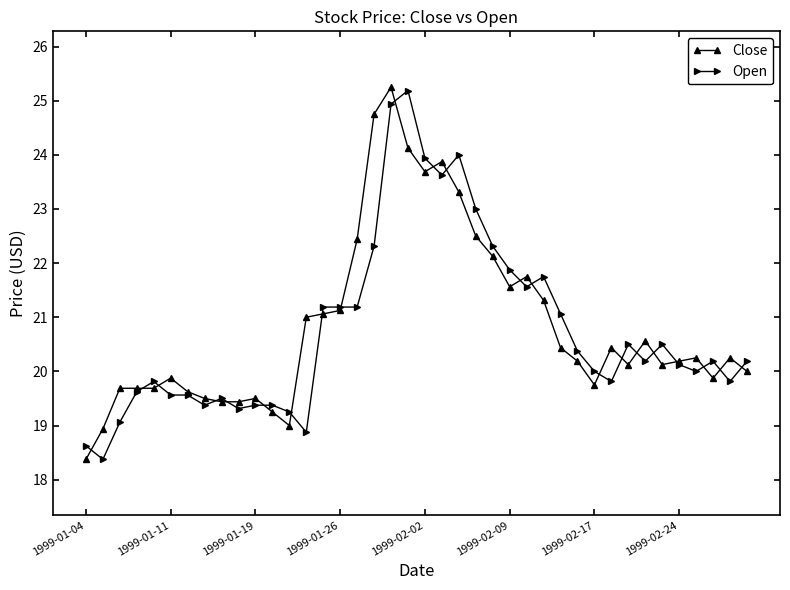

What is the minimum value for Open?

18.4